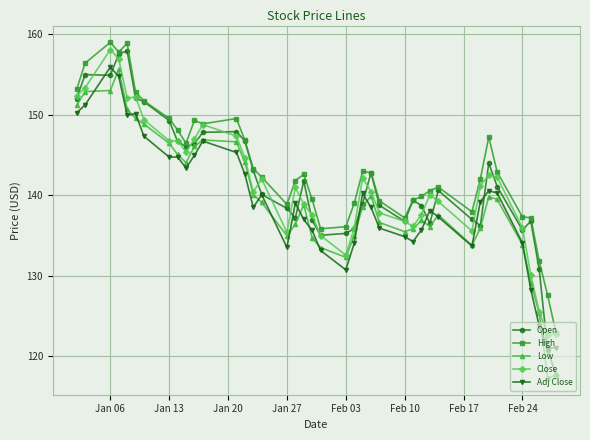

What is the value of the Adj Close point at the 17th from the left?

133.5